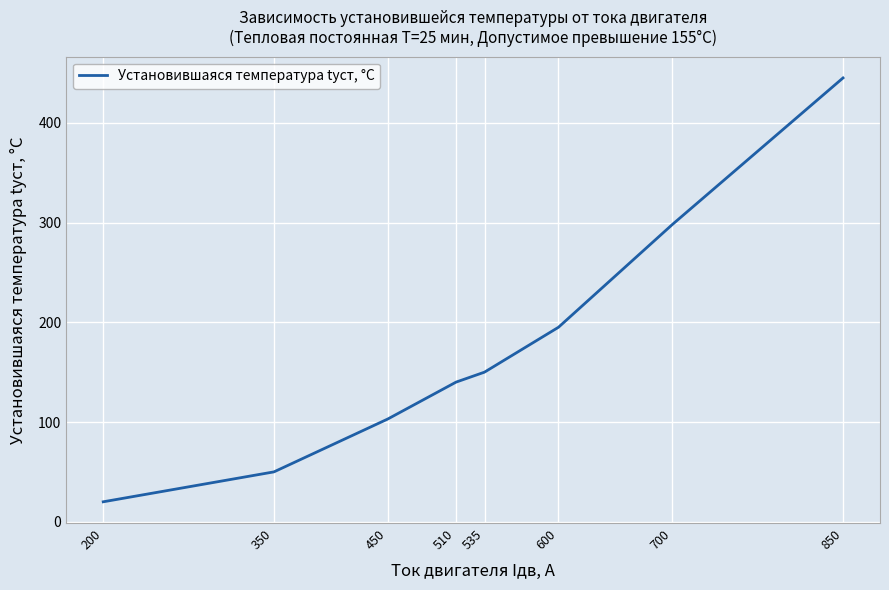

What is the change in value from 350 to 600?

+145